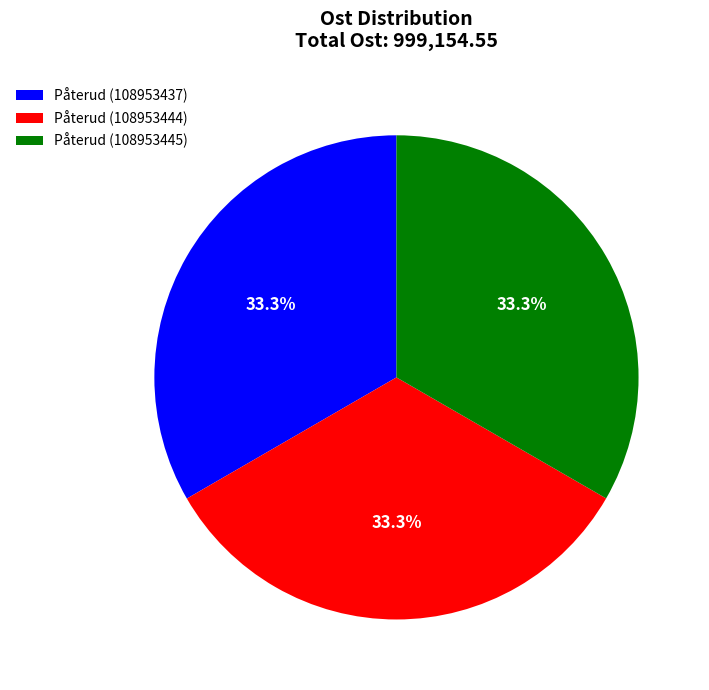

Does Påterud (108953445) represent more than half of the total?

No